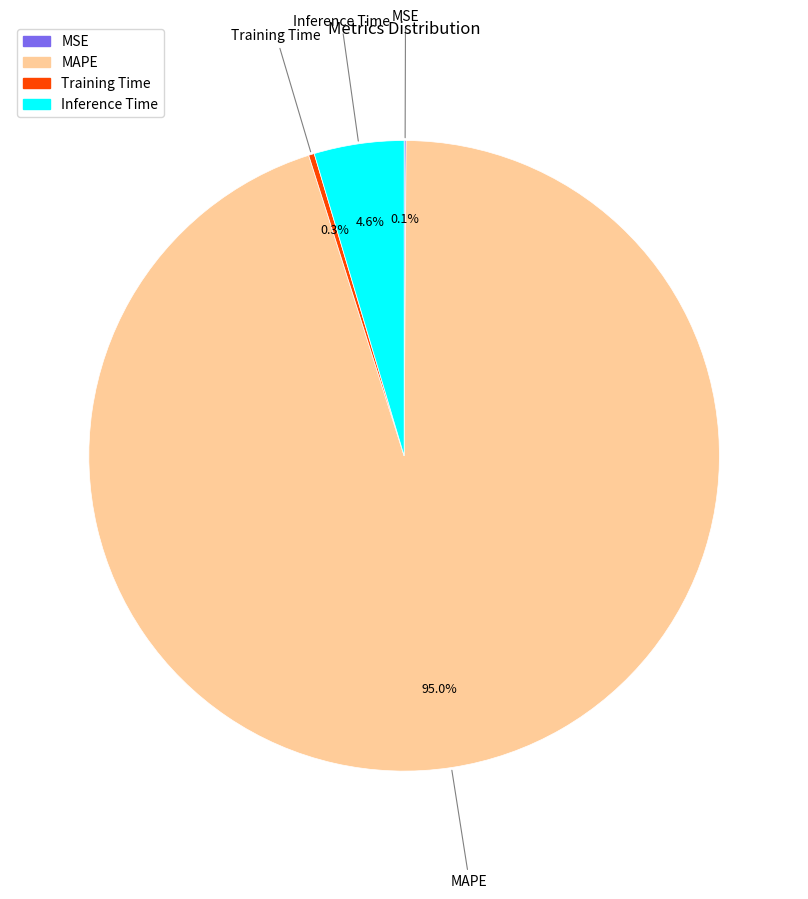

To the nearest percent, what is the difference between the MAPE and Training Time slice percentages?

95%